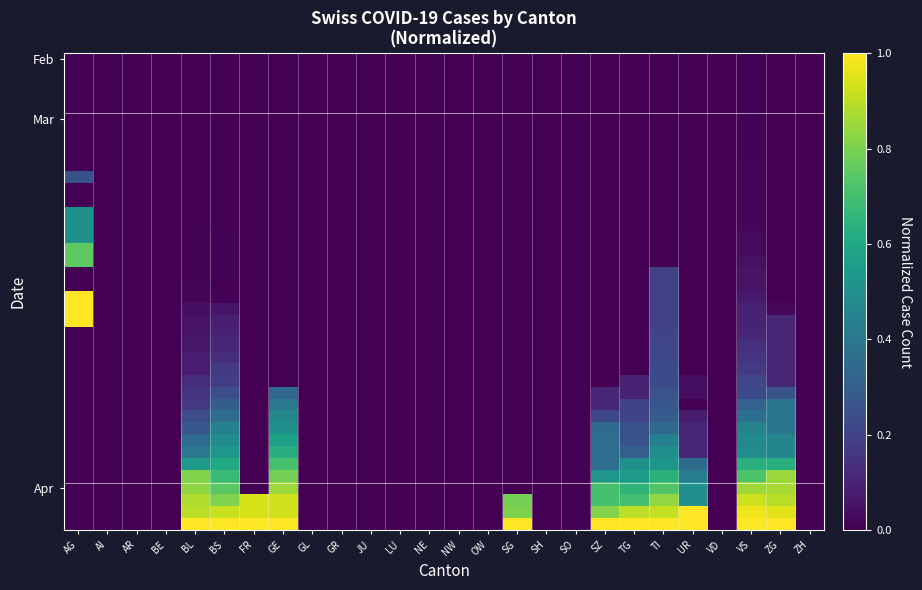

At which category is the sum across all series the highest?

VS